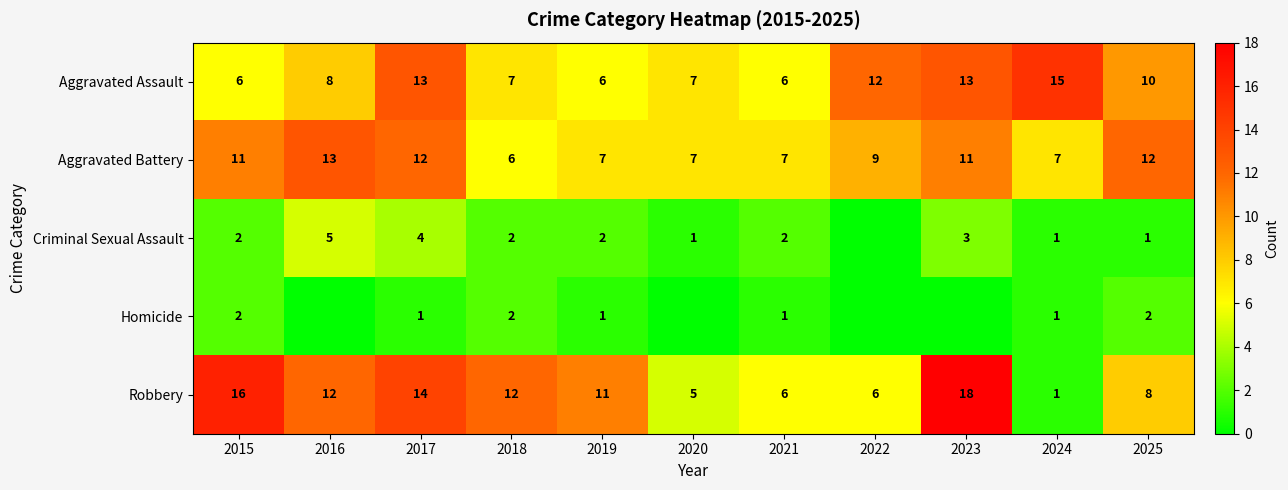

What is the difference between the highest and lowest values at 2025?

11